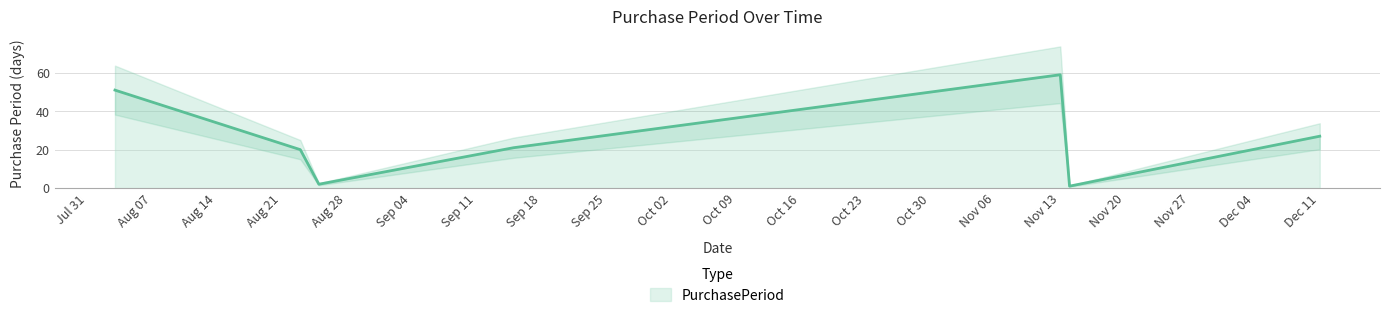

Reading right to left, transcribe all the data shown in this chart.

27	1	59	21	2	20	51